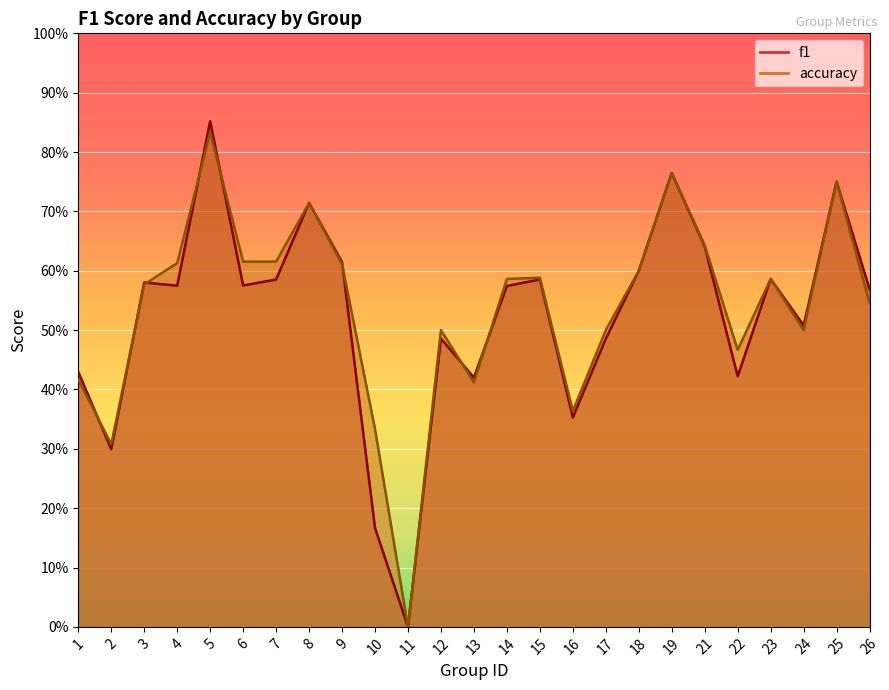

How many times do f1 and accuracy cross each other?

8